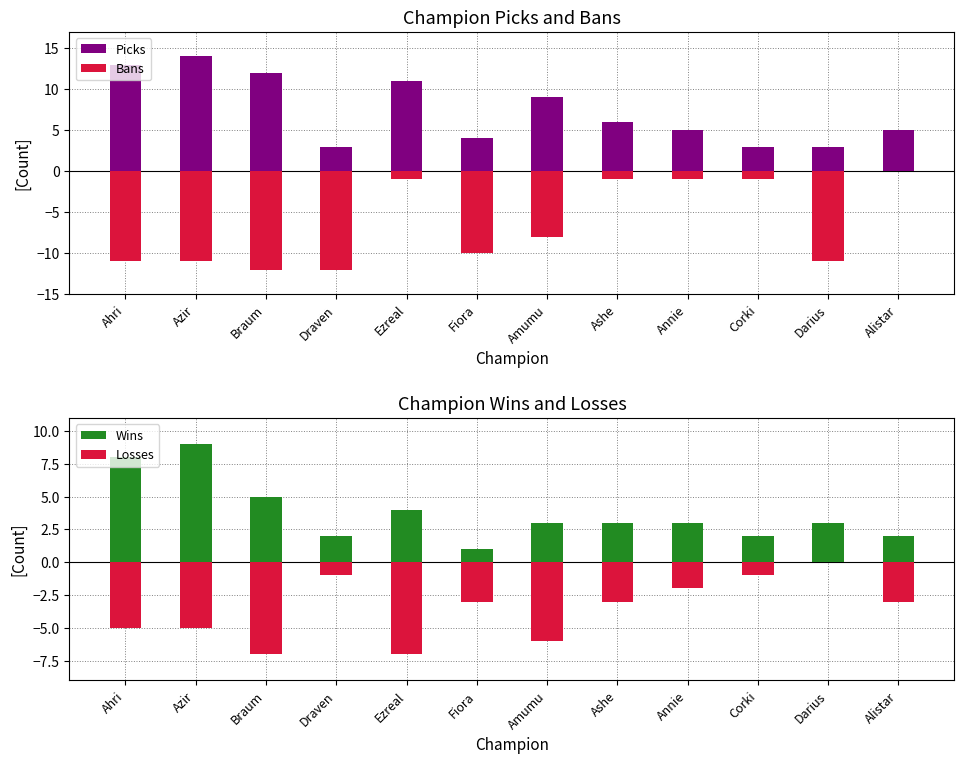

How many values in the Picks series are below 6?

6